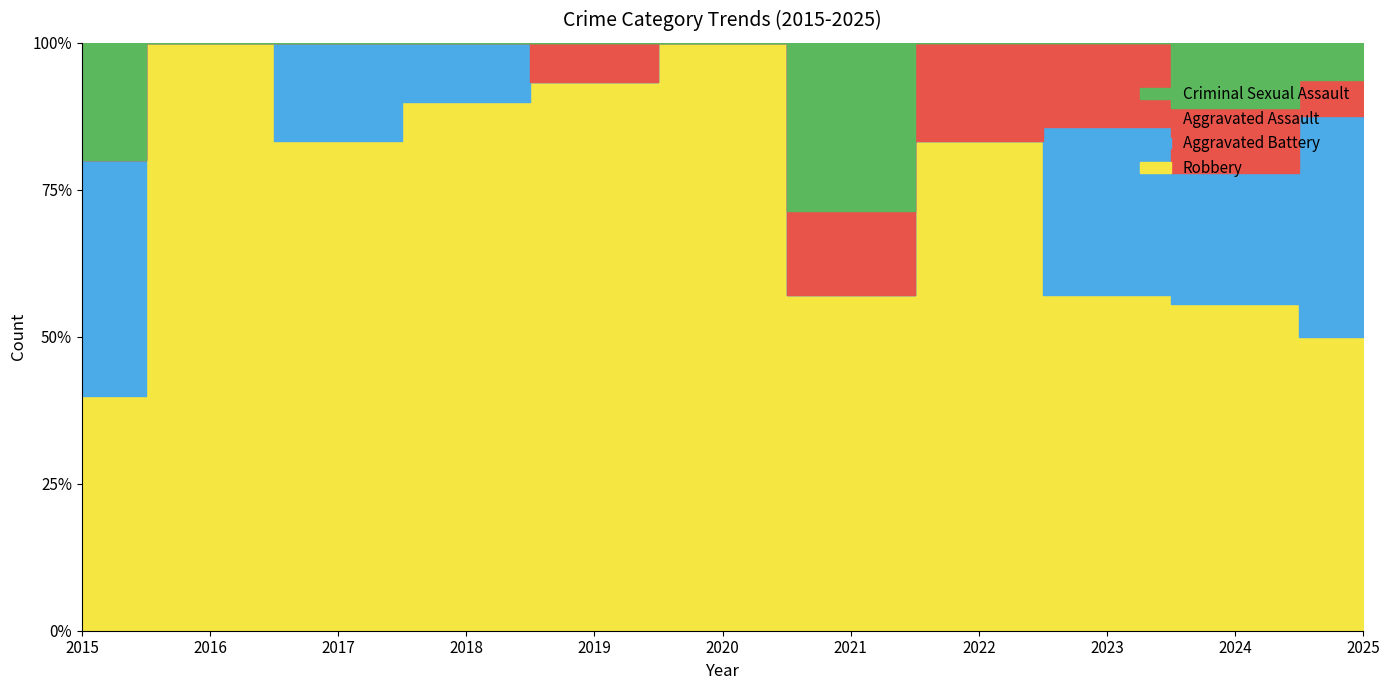

True or false: Robbery and Total cross at least once.

False